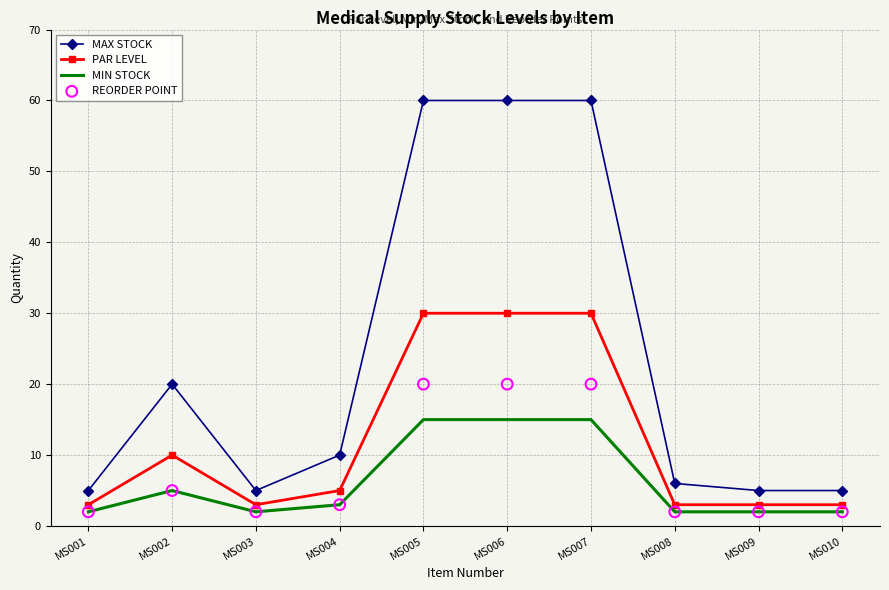

At which category is the sum across all series the highest?

MS005